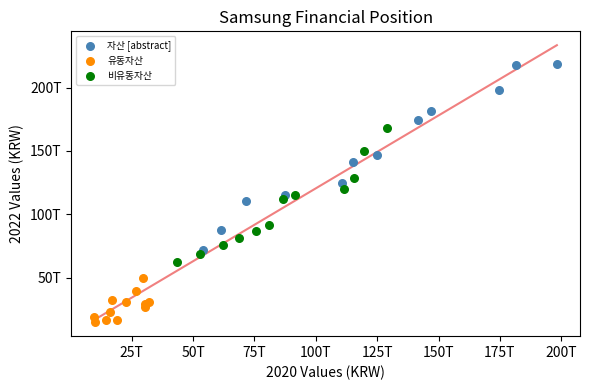

Which series reaches the maximum Y coordinate?

자산 [abstract]